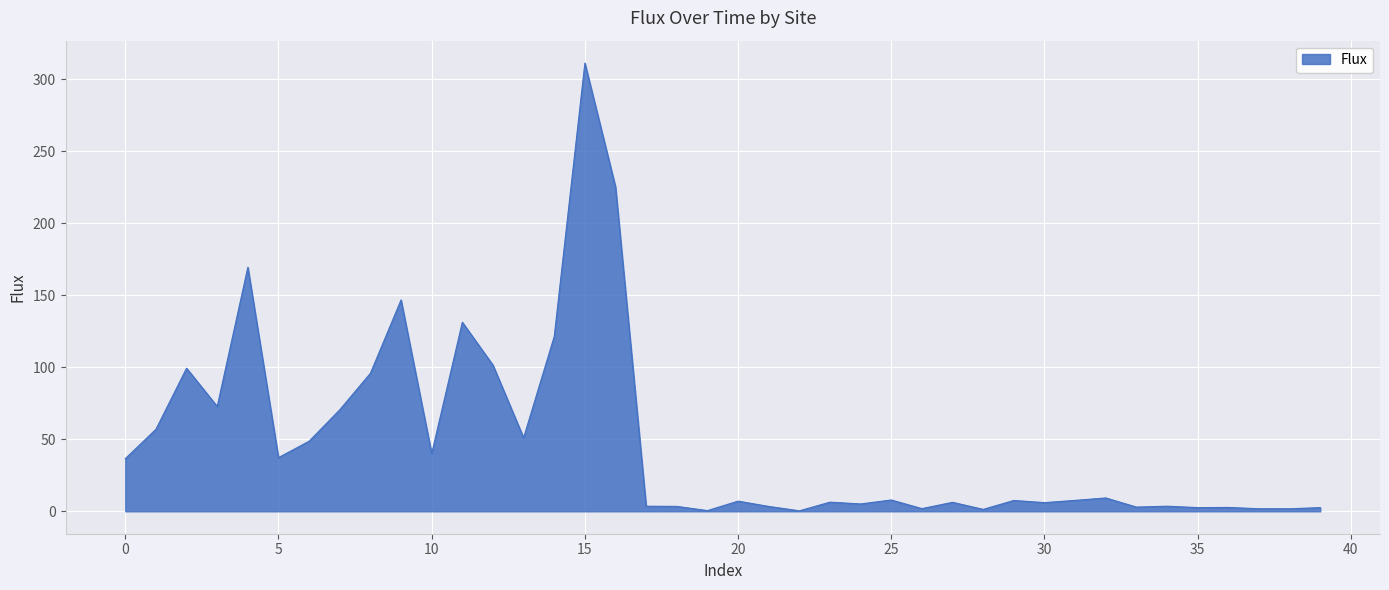

What is the maximum value shown in the chart?

311.1